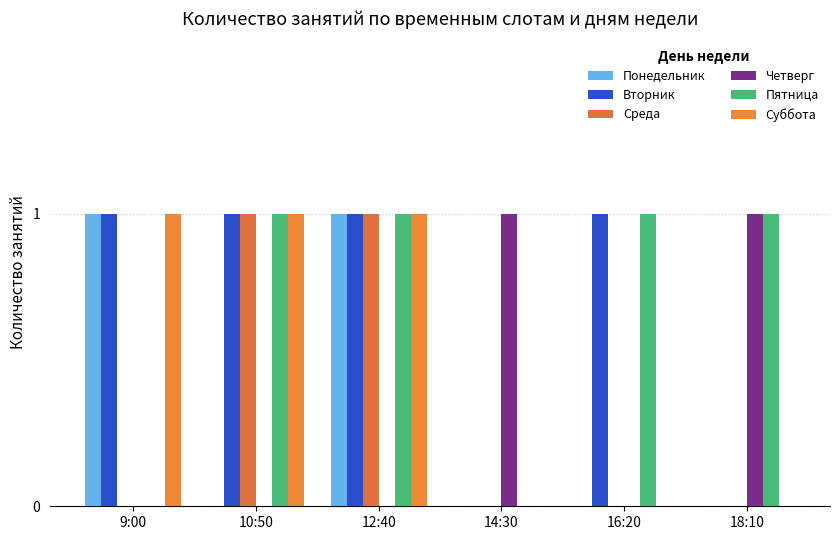

What is the value of the Вторник bar at the 3rd from the left?

1